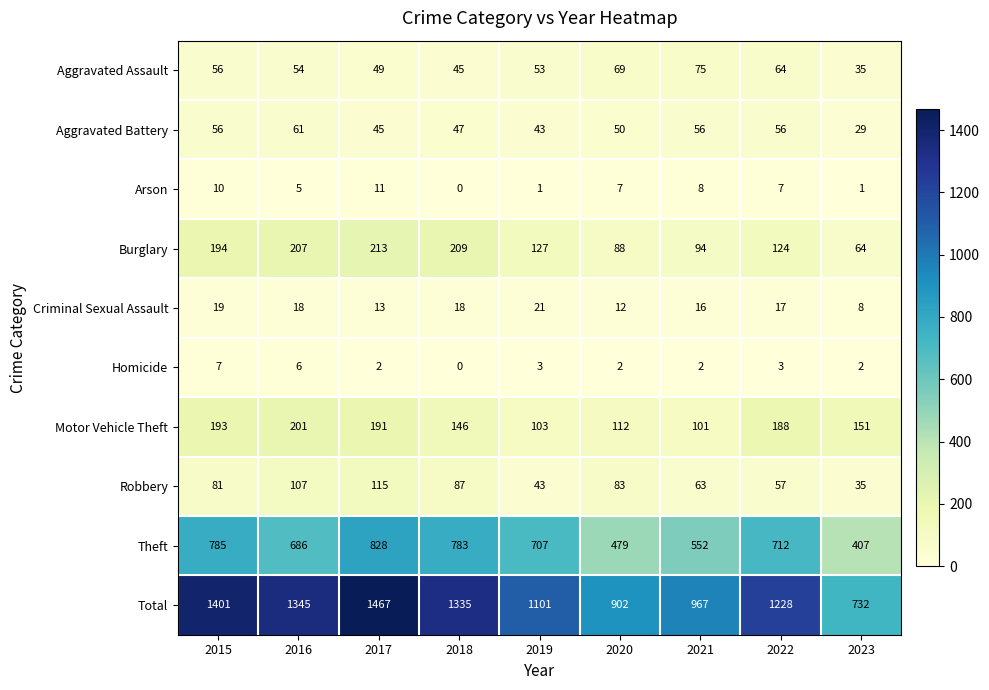

True or false: Homicide has a value of 1 at 2021.

False